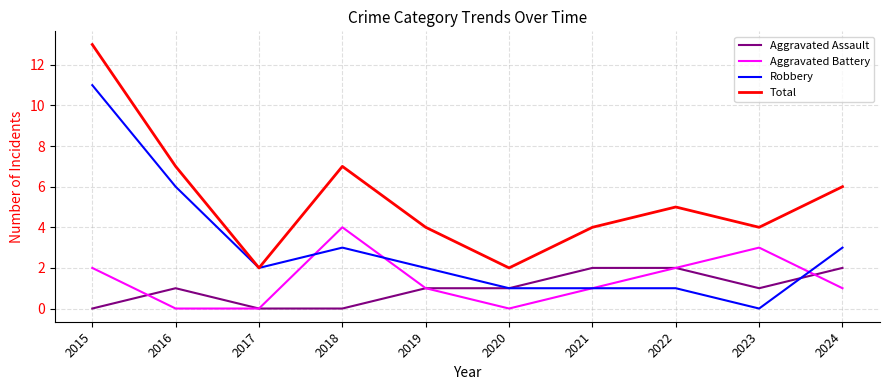

What is the greatest value displayed?

13